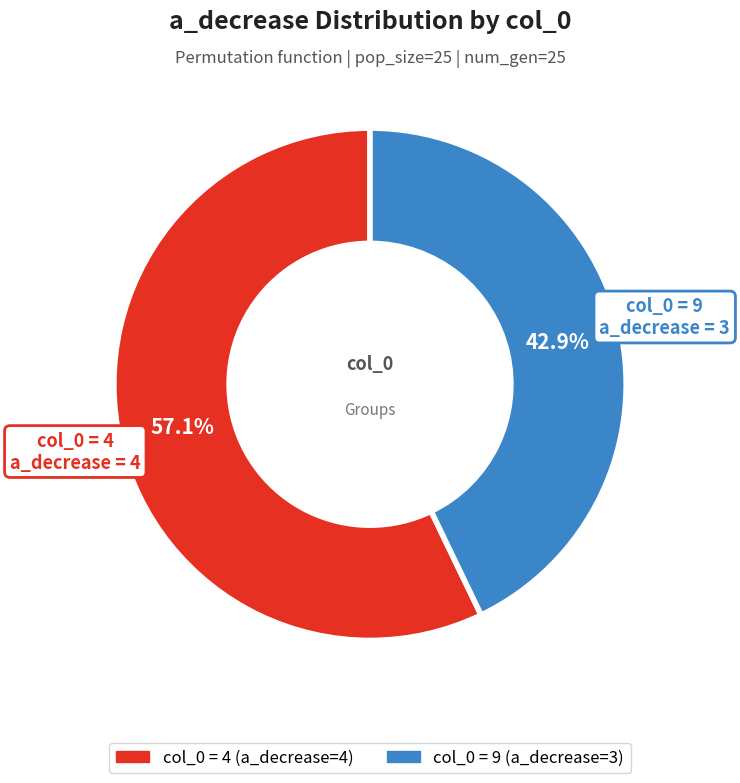

Approximately how many times larger is the value at col_0 = 4 compared to col_0 = 9?

1.3